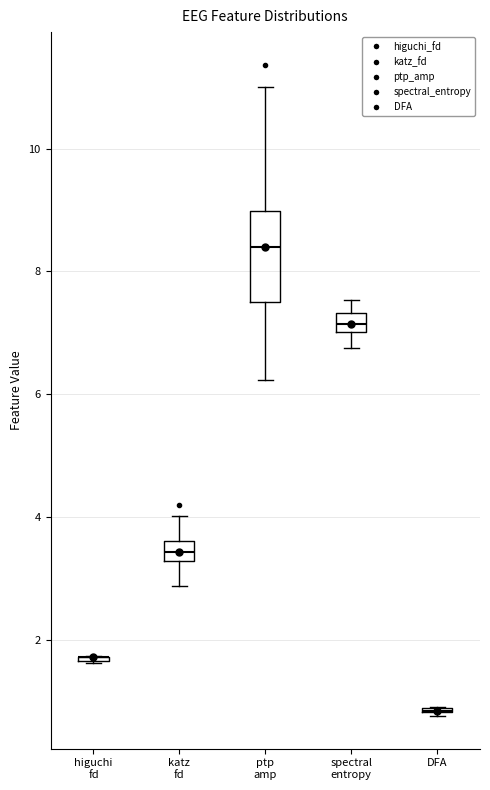

Which box is the tallest, from its lower edge to its upper edge?

ptp amp